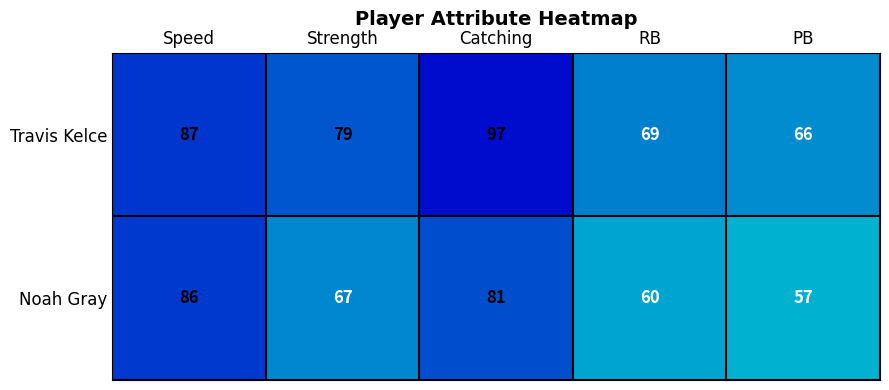

What is the sum of the Noah Gray values at Catching and Strength?

148